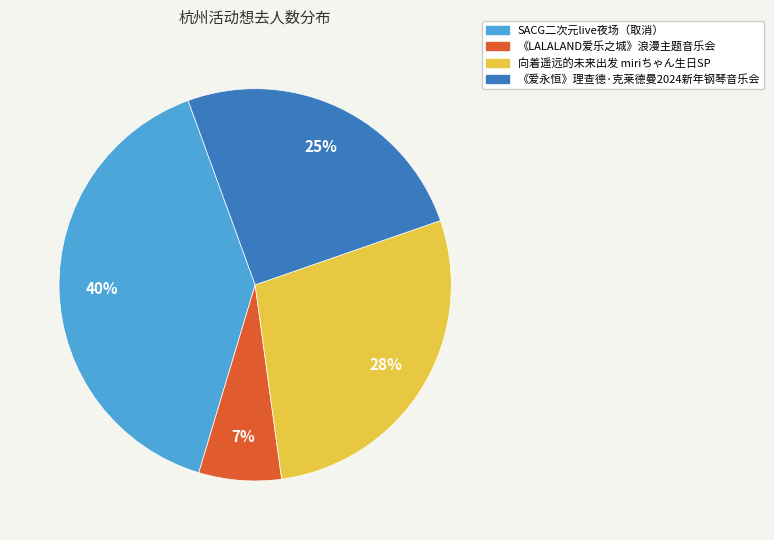

Count the number of slices in the pie.

4